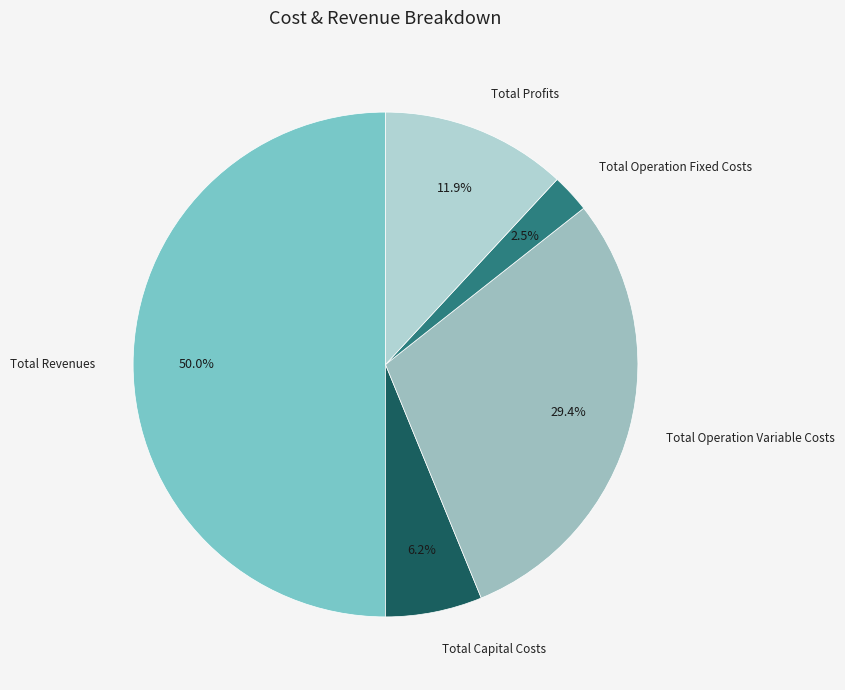

Between Total Profits and Total Operation Variable Costs, which is larger?

Total Operation Variable Costs